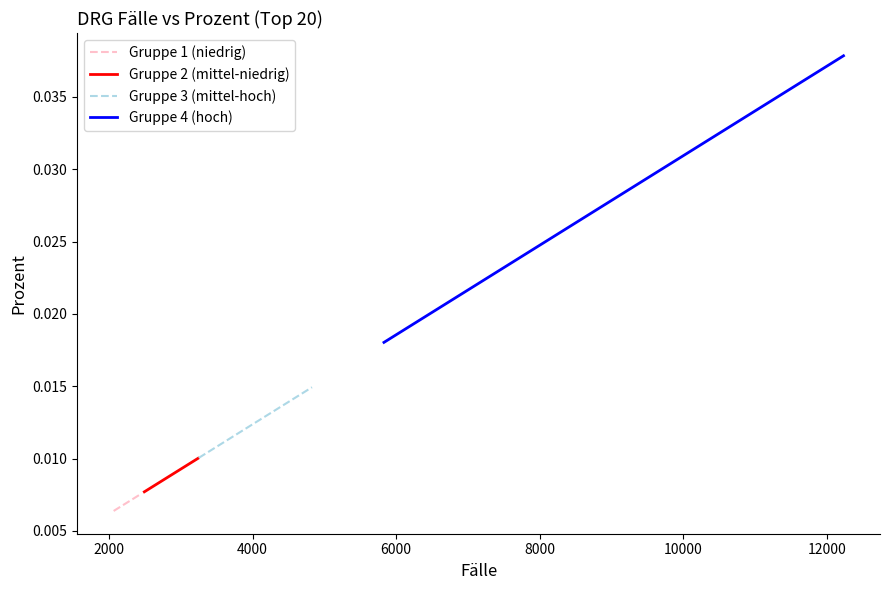

Between 6000 and 2000, which is larger?

6000